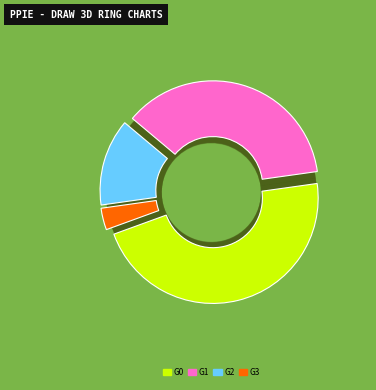

What is the smallest slice in the pie chart?

3